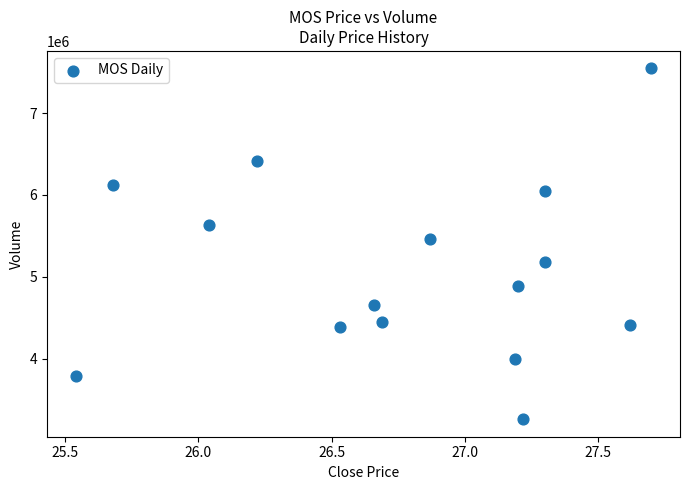

What is the range of Y values (max minus min)?

4281071